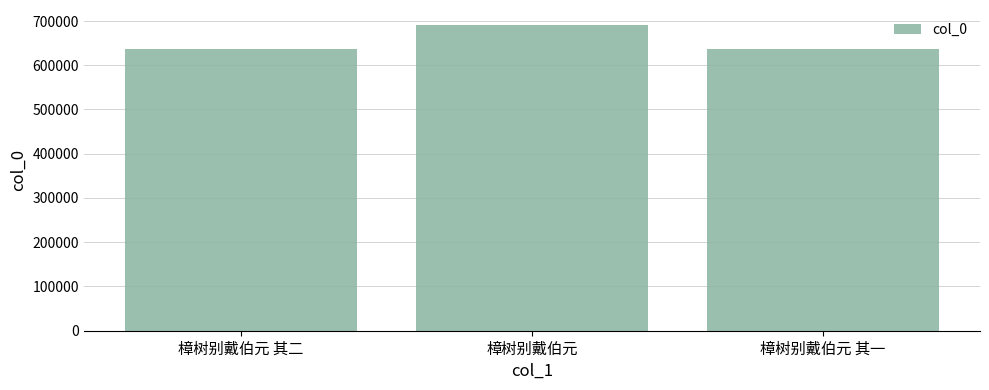

What is the change in value from 樟树别戴伯元 其二 to 樟树别戴伯元 其一?

-1